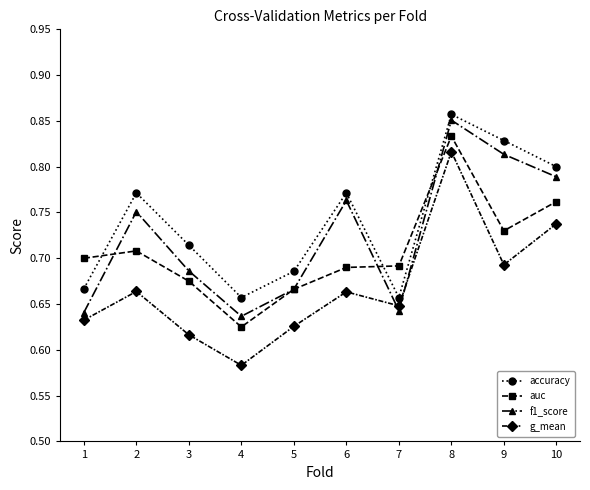

True or false: g_mean and f1_score cross at least once.

True